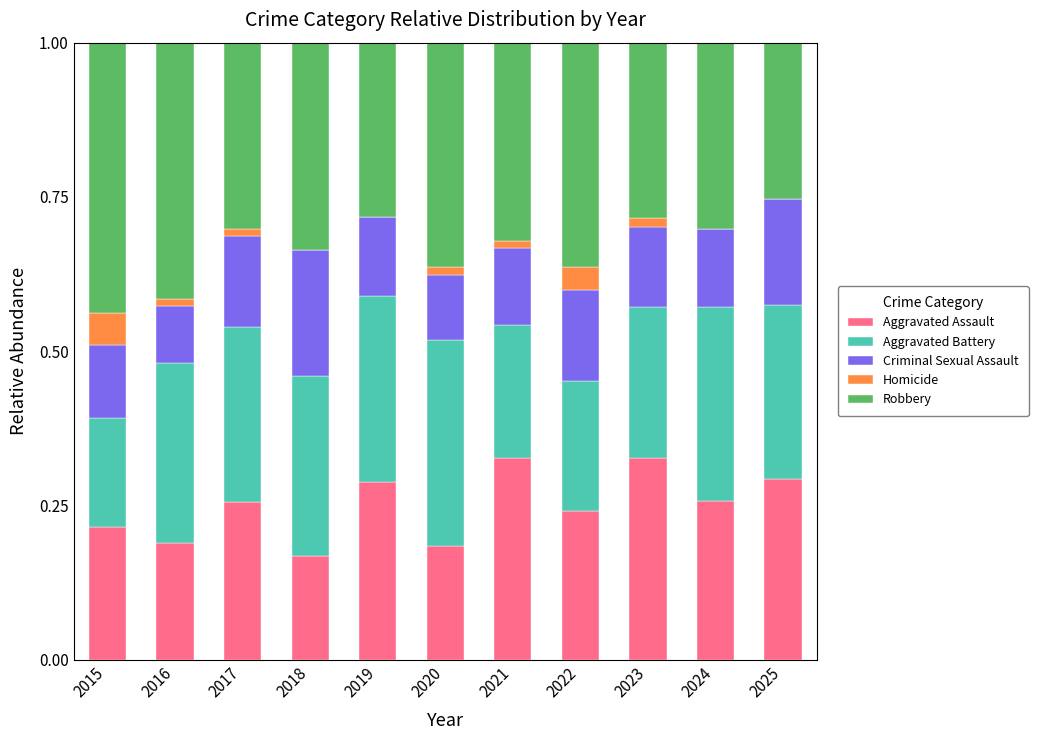

Does the chart contain stacked bars?

Yes